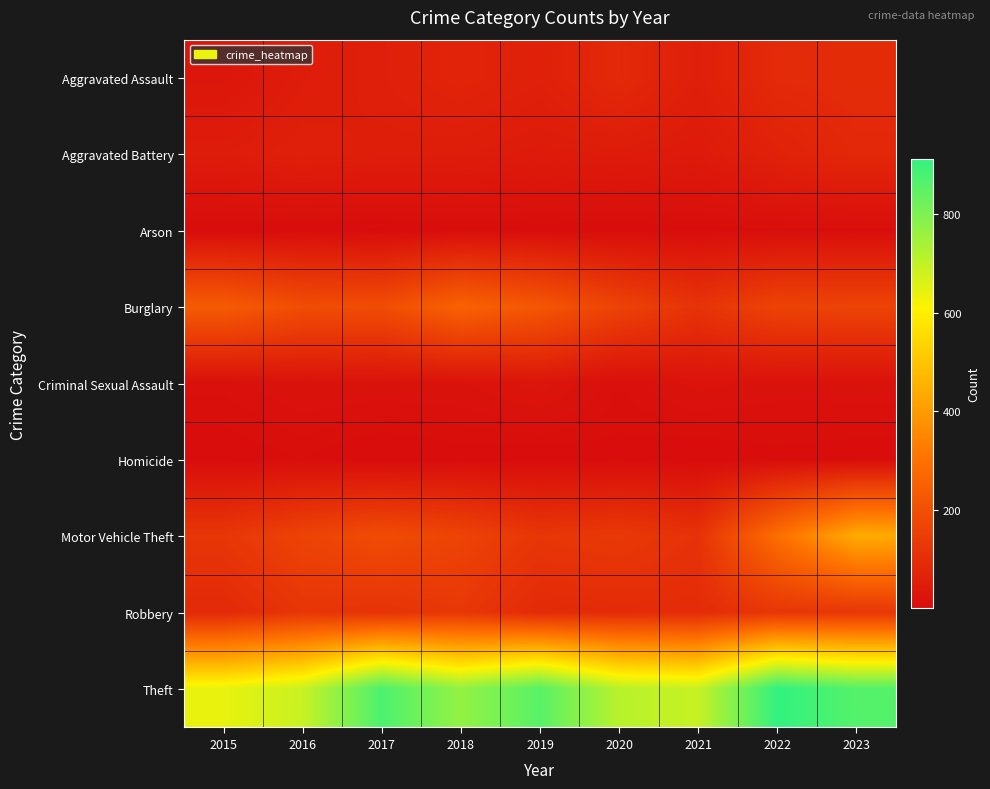

Which label corresponds to the largest value in the chart?

2022